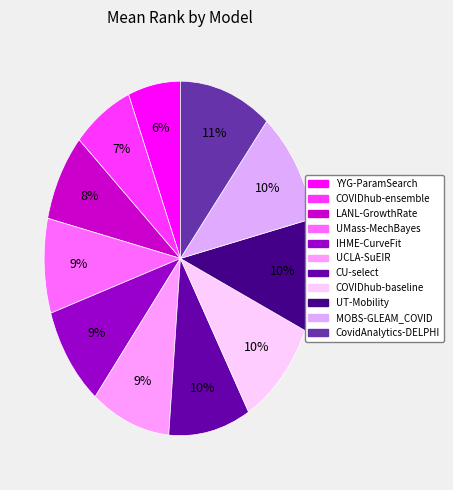

Which category has the smallest portion of the pie?

YYG-ParamSearch